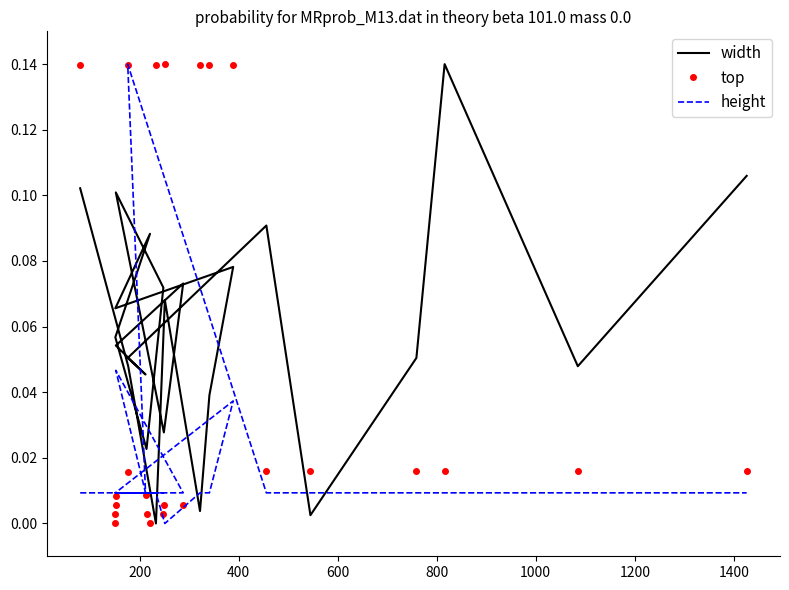

What is the value of the top point at the 5th from the left?

0.1